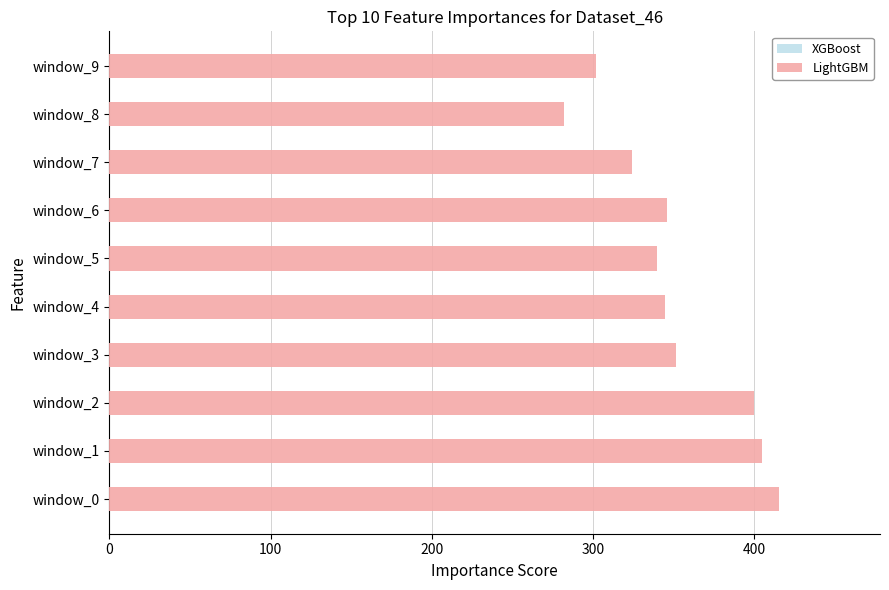

What is the approximate value at window_3?

351.3